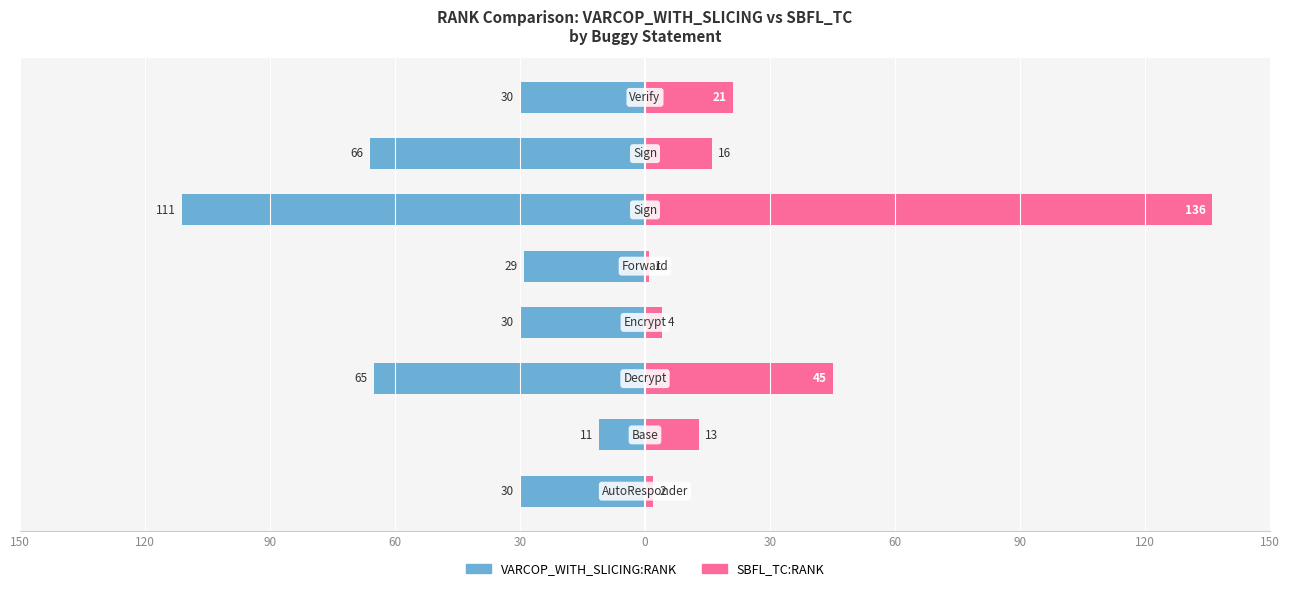

What is the difference between the maximum and minimum values in the VARCOP_WITH_SLICING:RANK series?

100